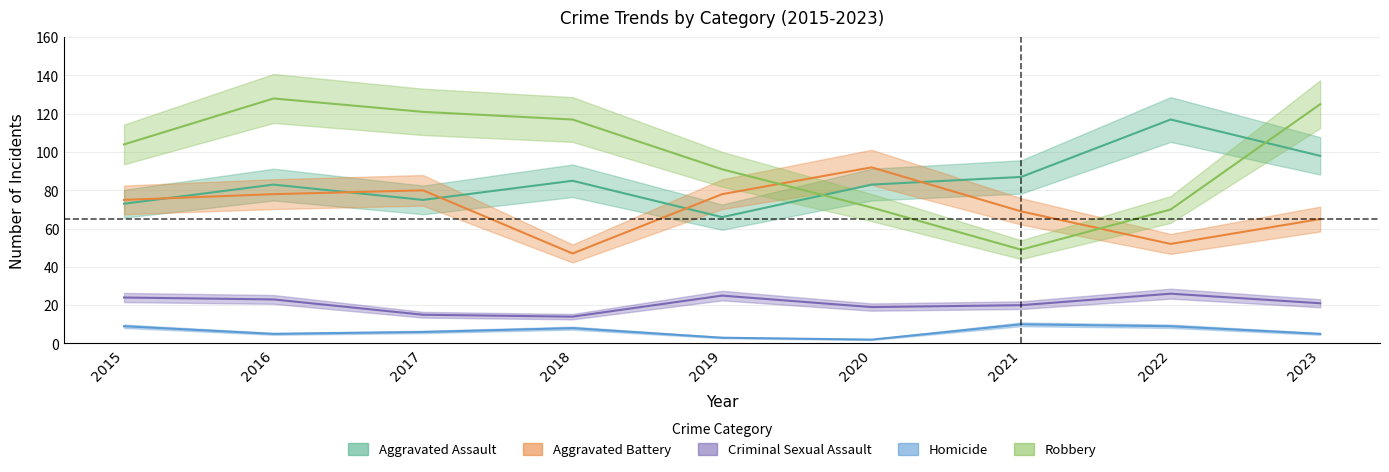

True or false: Robbery and Homicide intersect in this chart.

False